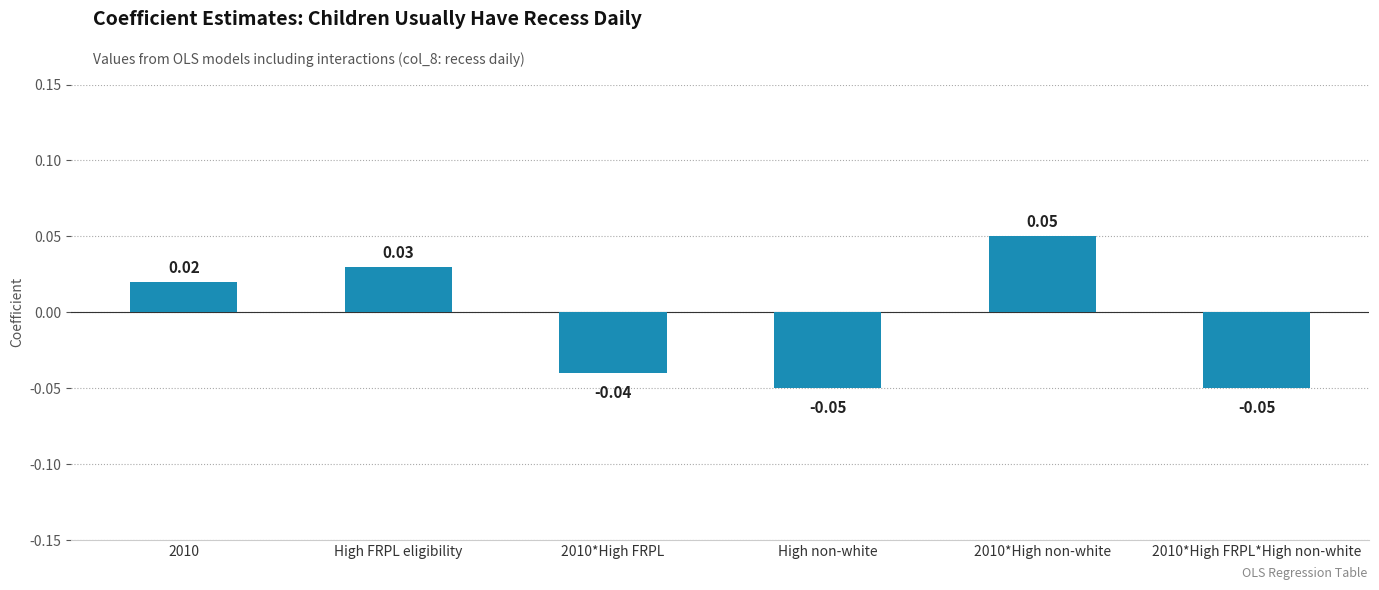

Between High non-white and 2010, which is larger?

2010